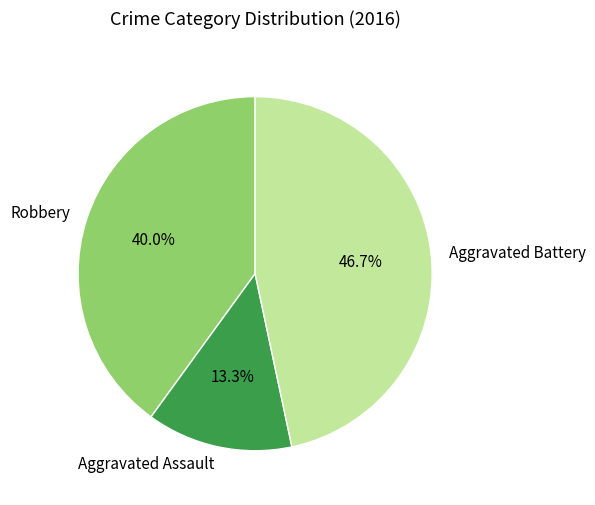

How many segments does this pie chart have?

3